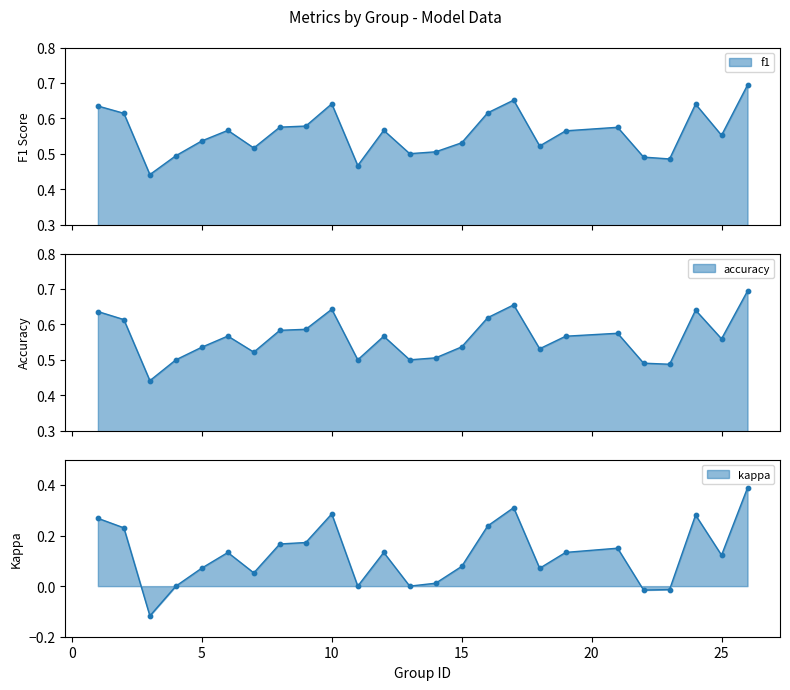

What are all the series names shown in the legend?

f1, accuracy, kappa